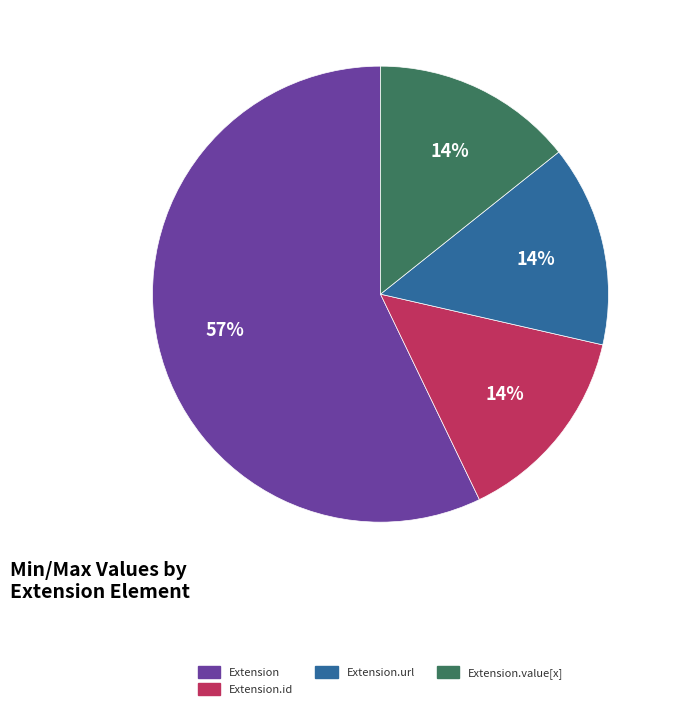

Does any single category account for the majority?

Yes